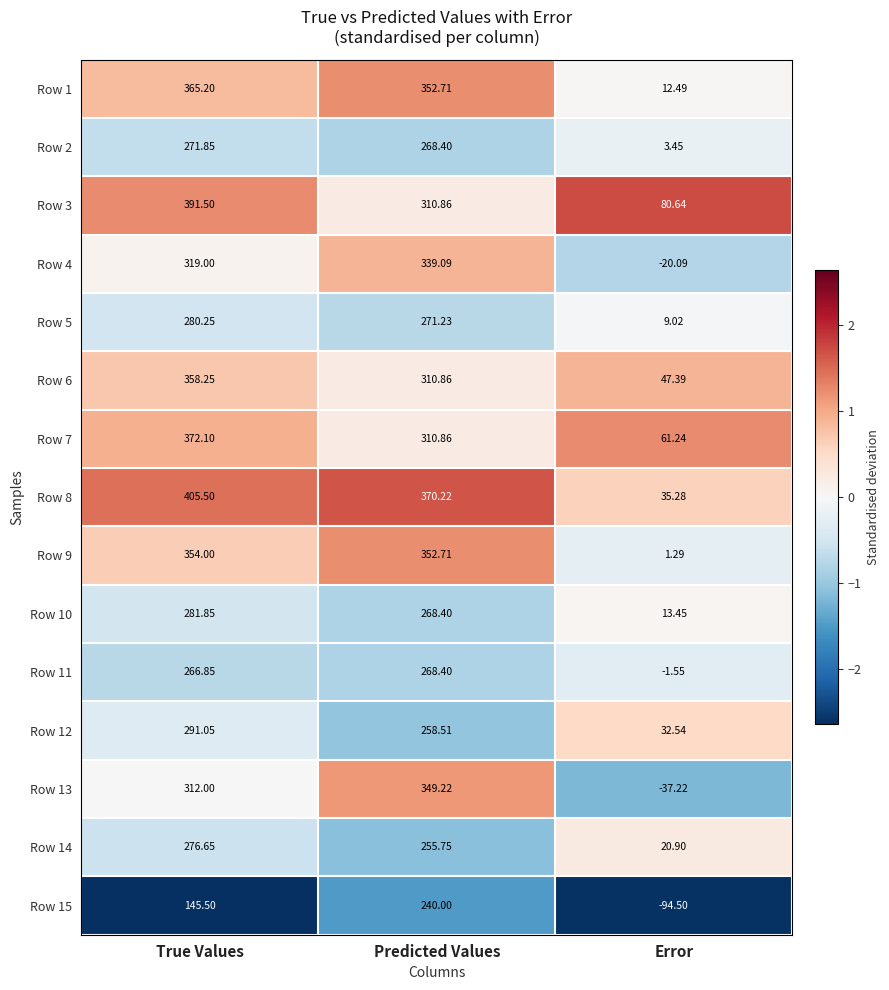

Which category has the highest value across all series?

True Values